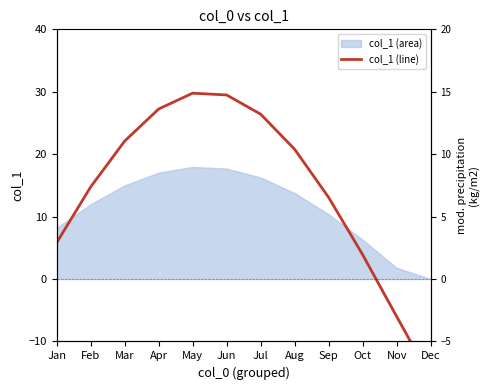

What is the average value?

14.3